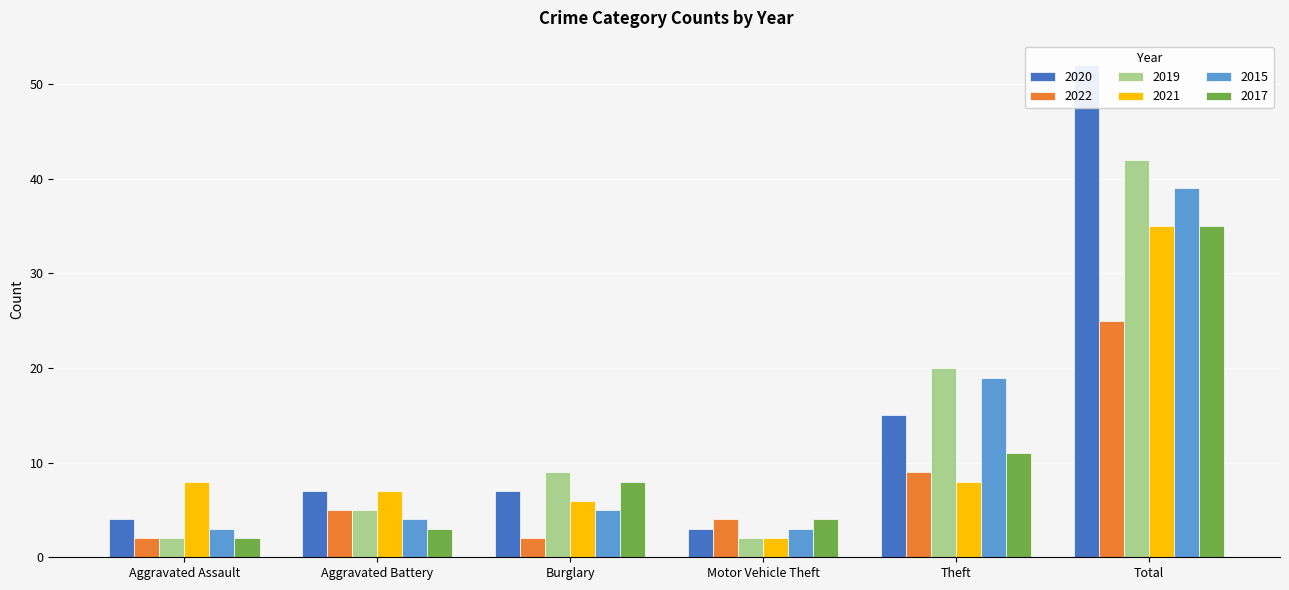

How many groups of bars are there?

6